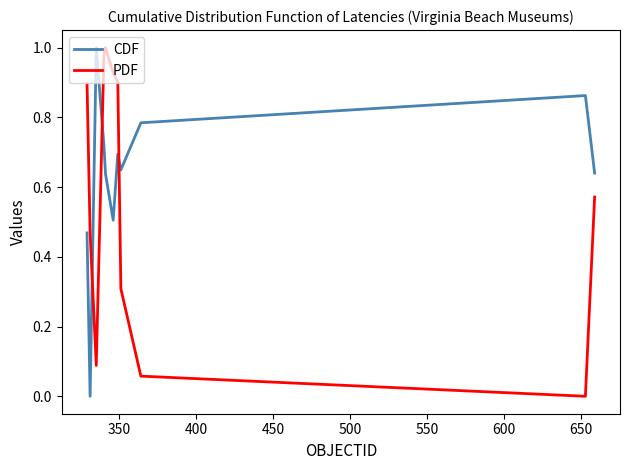

True or false: CDF and PDF intersect in this chart.

True